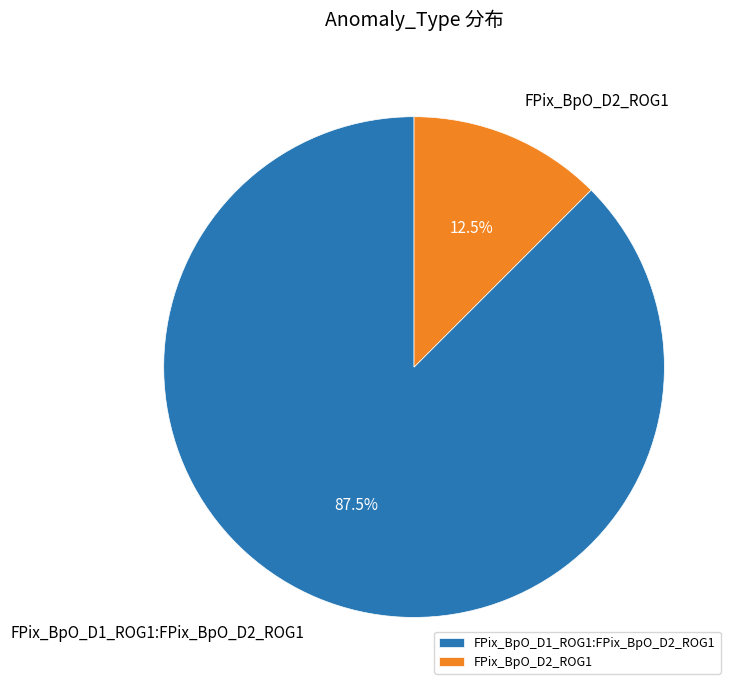

Count the number of slices in the pie.

2